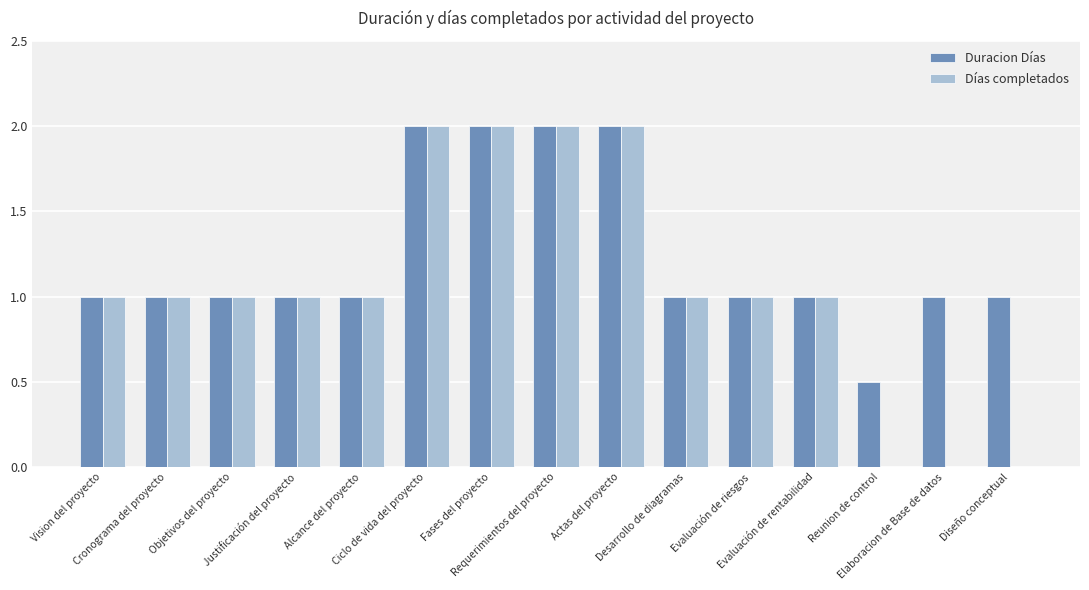

How many distinct data groups are displayed?

2